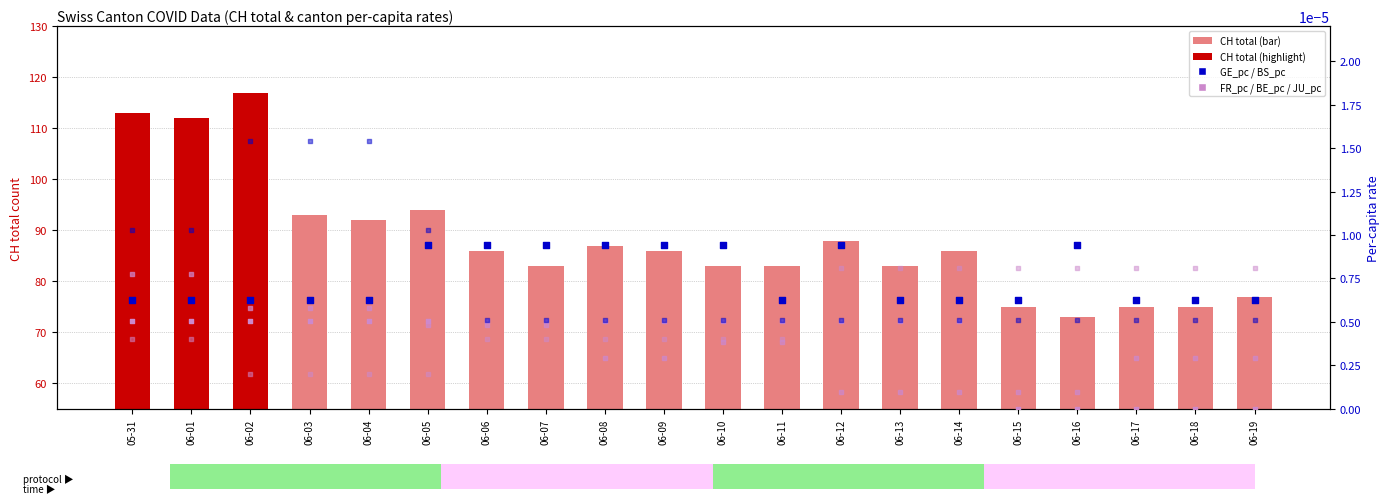

Is the value of BE_pc at 06-01 greater than the value of BS_pc at 06-10?

Yes